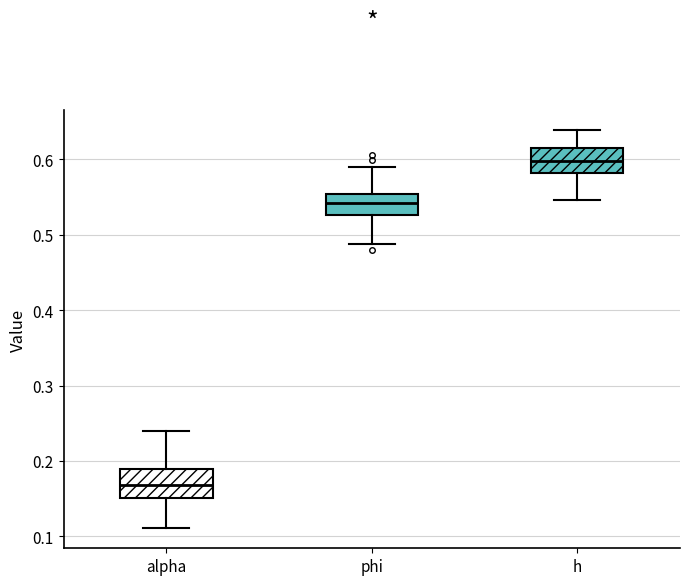

Reading left to right, read every box against the y-axis: the position of its median line, the range the box covers, and the ends of its whiskers. The values are not printed on the chart, so give them approximately, as read against the axis.

alpha: median 0.17, box 0.15 to 0.19, whiskers 0.11 to 0.24
phi: median 0.54, box 0.53 to 0.55, whiskers 0.49 to 0.59
h: median 0.60, box 0.58 to 0.62, whiskers 0.55 to 0.64